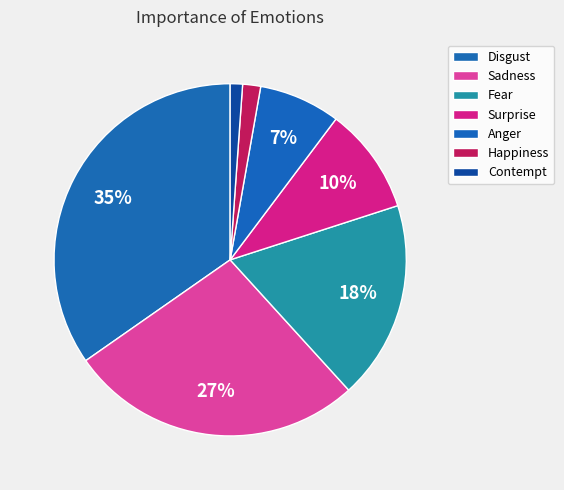

To the nearest percent, what portion does Fear represent?

18%